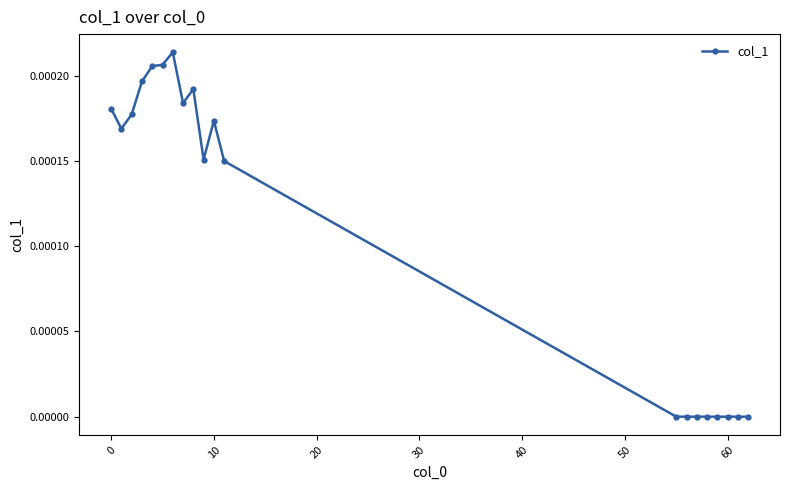

True or false: the data has more than 2 interior local peaks.

True